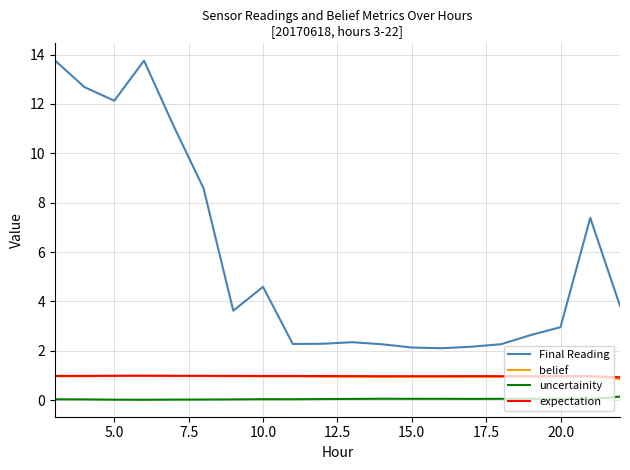

True or false: belief and uncertainity intersect in this chart.

False